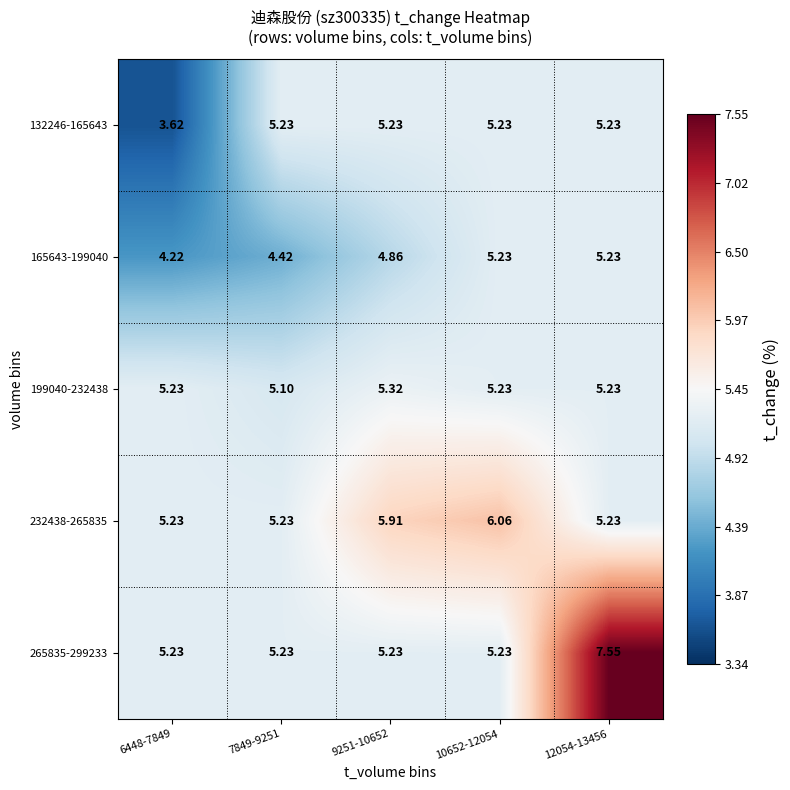

Reading left to right, list all the values displayed in this chart.

132246-165643: 6448-7849=3.6	7849-9251=5.2	9251-10652=5.2	10652-12054=5.2	12054-13456=5.2
165643-199040: 6448-7849=4.2	7849-9251=4.4	9251-10652=4.9	10652-12054=5.2	12054-13456=5.2
199040-232438: 6448-7849=5.2	7849-9251=5.1	9251-10652=5.3	10652-12054=5.2	12054-13456=5.2
232438-265835: 6448-7849=5.2	7849-9251=5.2	9251-10652=5.9	10652-12054=6.1	12054-13456=5.2
265835-299233: 6448-7849=5.2	7849-9251=5.2	9251-10652=5.2	10652-12054=5.2	12054-13456=7.5